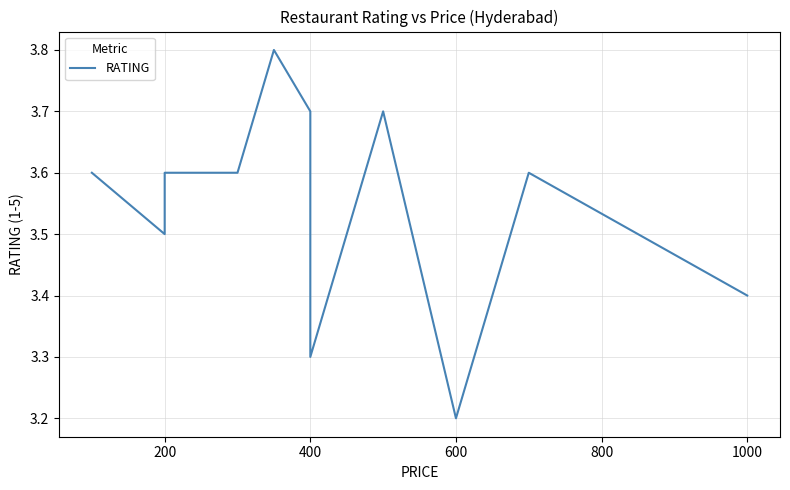

What value does the data have at 200?

3.5